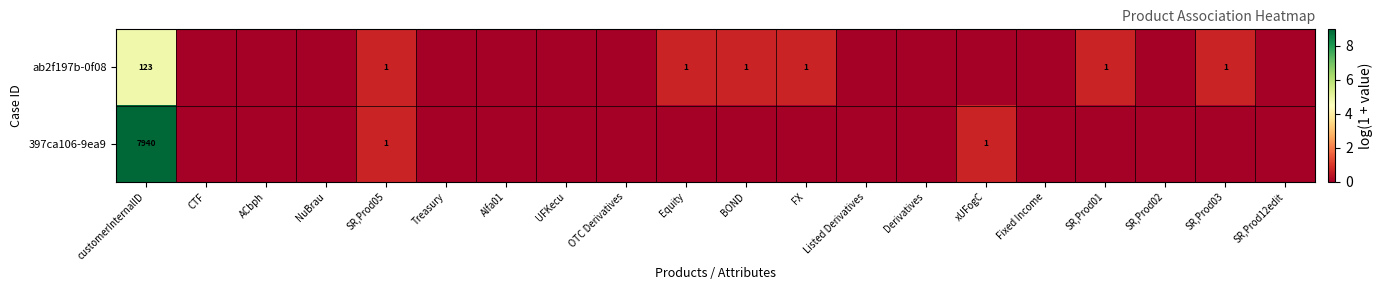

Rank the series by their average value, from lowest to highest.

ab2f197b-0f08, 397ca106-9ea9